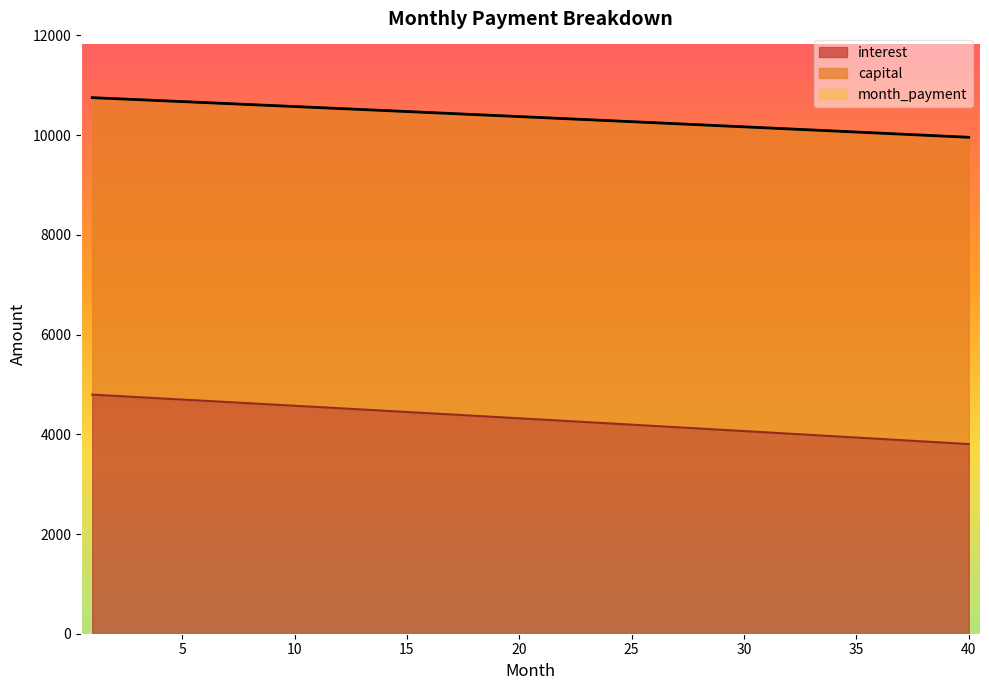

Reading left to right, extract all data points from this chart.

interest: 4795.7	4771.1	4746.5	4721.8	4697.1	4672.4	4647.6	4622.7	4597.8	4572.9	4547.9	4522.9	4497.8	4472.7	4447.6	4422.4	4397.1	4371.9	4346.5	4321.1	4295.7	4270.3	4244.7	4219.2	4193.6	4167.9	4142.2	4116.5	4090.7	4064.9	4039.0	4013.0	3987.1	3961.1	3935.0	3908.9	3882.7	3856.5	3830.3	3804.0
capital: 10753.0	10733.4	10713.7	10694.1	10674.3	10654.6	10634.7	10614.9	10595.0	10575.1	10555.1	10535.1	10515.0	10494.9	10474.8	10454.6	10434.4	10414.2	10393.9	10373.5	10353.1	10332.7	10312.3	10291.8	10271.2	10250.6	10230.0	10209.3	10188.6	10167.9	10147.1	10126.2	10105.3	10084.4	10063.5	10042.5	10021.4	10000.3	9979.2	9958.0
month_payment: 10753.0	10733.4	10713.7	10694.1	10674.3	10654.6	10634.7	10614.9	10595.0	10575.1	10555.1	10535.1	10515.0	10494.9	10474.8	10454.6	10434.4	10414.2	10393.9	10373.5	10353.1	10332.7	10312.3	10291.8	10271.2	10250.6	10230.0	10209.3	10188.6	10167.9	10147.1	10126.2	10105.3	10084.4	10063.5	10042.5	10021.4	10000.3	9979.2	9958.0